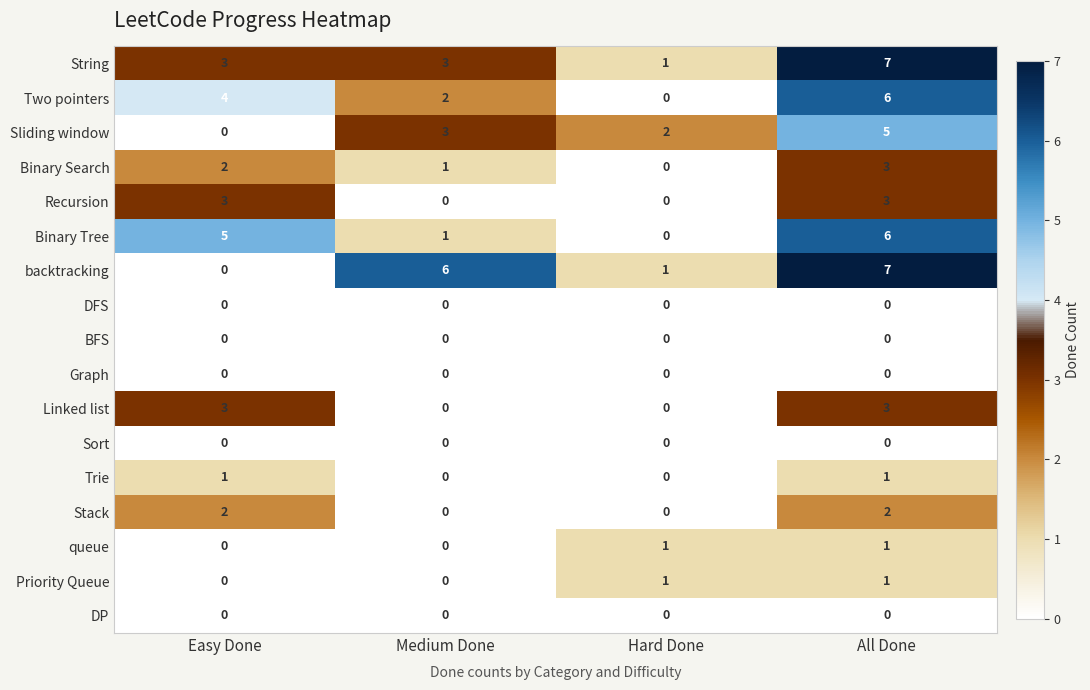

What is the sum of the String values at Hard Done and All Done?

8